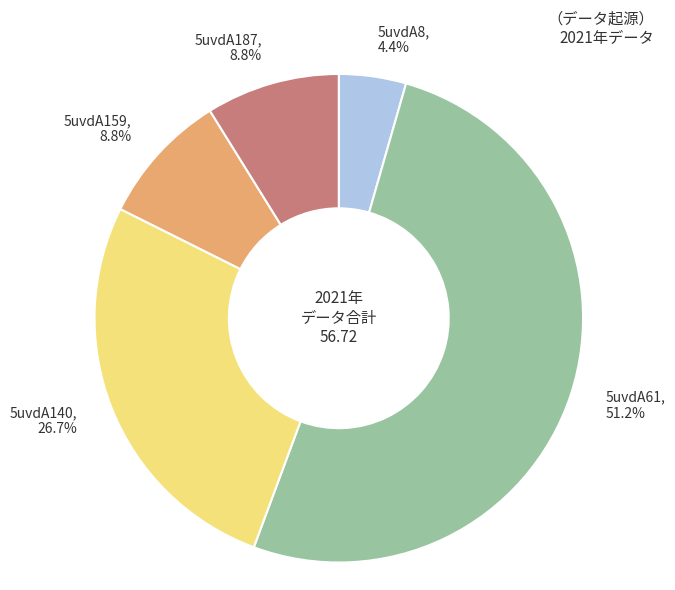

Is it true that 5uvdA140 is 14% of the pie?

False